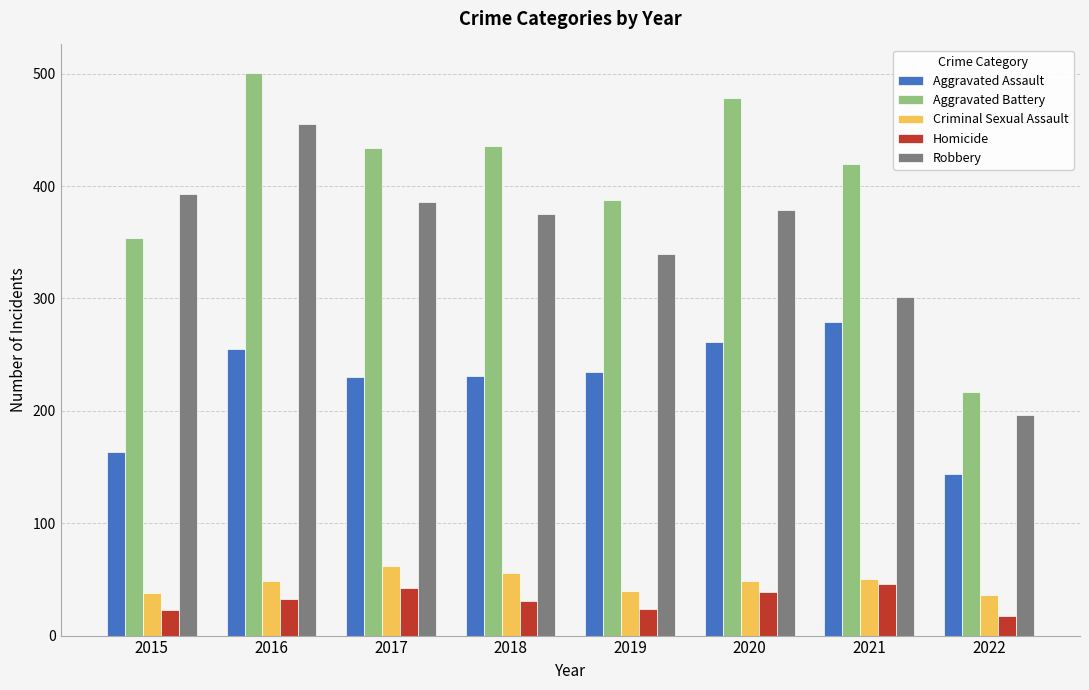

Which series has the largest total across all categories?

Aggravated Battery